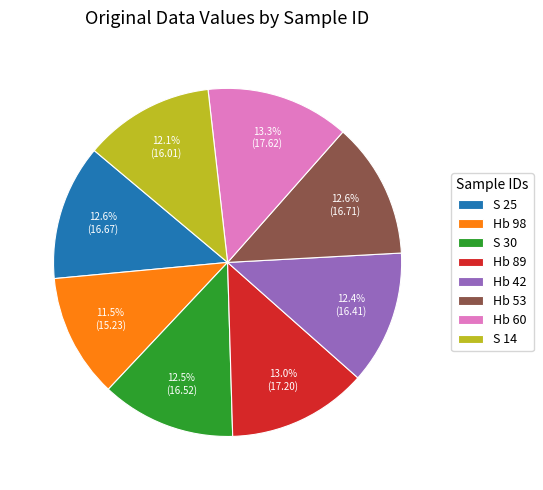

To the nearest percent, what is the combined percentage of S 14 and S 30?

25%